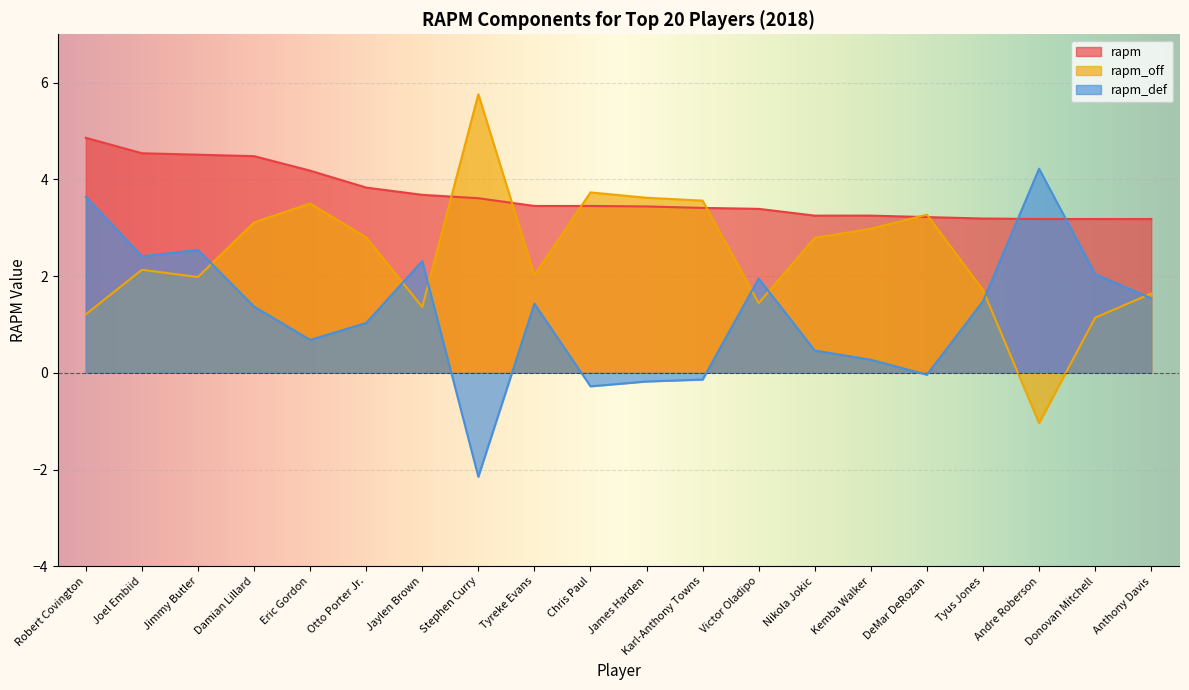

Reading left to right, what are all the values shown in this chart?

rapm: Robert Covington=4.9	Joel Embiid=4.5	Jimmy Butler=4.5	Damian Lillard=4.5	Eric Gordon=4.2	Otto Porter Jr.=3.8	Jaylen Brown=3.7	Stephen Curry=3.6	Tyreke Evans=3.5	Chris Paul=3.5	James Harden=3.4	Karl-Anthony Towns=3.4	Victor Oladipo=3.4	Nikola Jokic=3.2	Kemba Walker=3.2	DeMar DeRozan=3.2	Tyus Jones=3.2	Andre Roberson=3.2	Donovan Mitchell=3.2	Anthony Davis=3.2
rapm_off: Robert Covington=1.2	Joel Embiid=2.1	Jimmy Butler=2.0	Damian Lillard=3.1	Eric Gordon=3.5	Otto Porter Jr.=2.8	Jaylen Brown=1.4	Stephen Curry=5.8	Tyreke Evans=2.0	Chris Paul=3.7	James Harden=3.6	Karl-Anthony Towns=3.6	Victor Oladipo=1.4	Nikola Jokic=2.8	Kemba Walker=3.0	DeMar DeRozan=3.3	Tyus Jones=1.7	Andre Roberson=-1.0	Donovan Mitchell=1.1	Anthony Davis=1.6
rapm_def: Robert Covington=3.6	Joel Embiid=2.4	Jimmy Butler=2.5	Damian Lillard=1.4	Eric Gordon=0.7	Otto Porter Jr.=1.0	Jaylen Brown=2.3	Stephen Curry=-2.1	Tyreke Evans=1.4	Chris Paul=-0.3	James Harden=-0.2	Karl-Anthony Towns=-0.1	Victor Oladipo=1.9	Nikola Jokic=0.5	Kemba Walker=0.3	DeMar DeRozan=-0.0	Tyus Jones=1.5	Andre Roberson=4.2	Donovan Mitchell=2.0	Anthony Davis=1.5